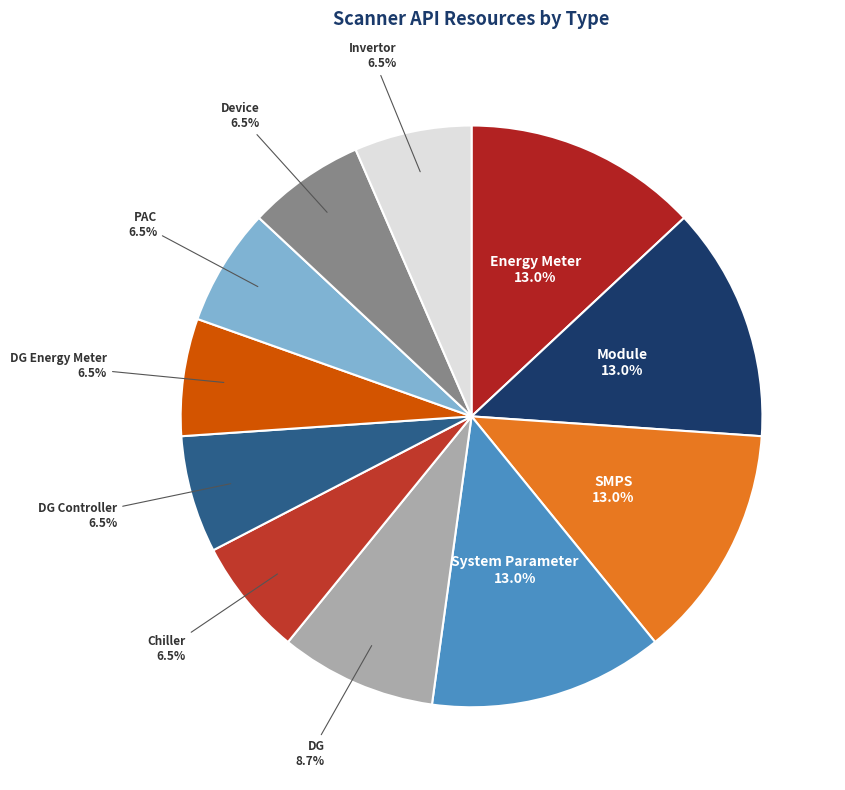

Approximately how many times larger is the value at PAC compared to Chiller?

1.0